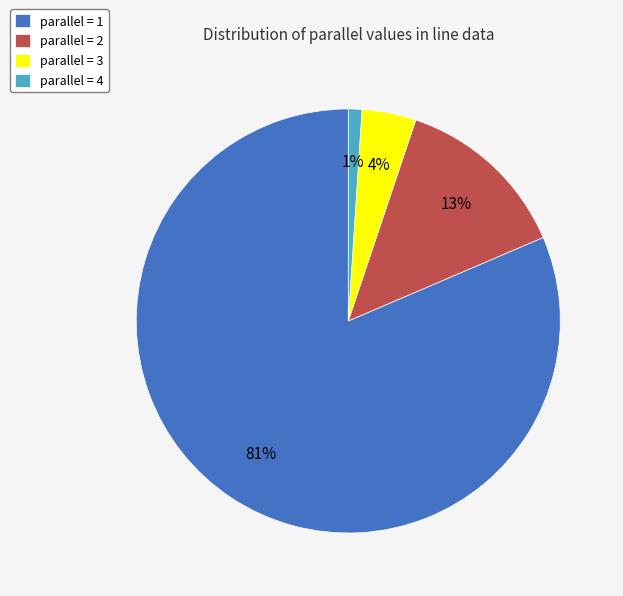

To the nearest percent, what is the average slice percentage?

25%